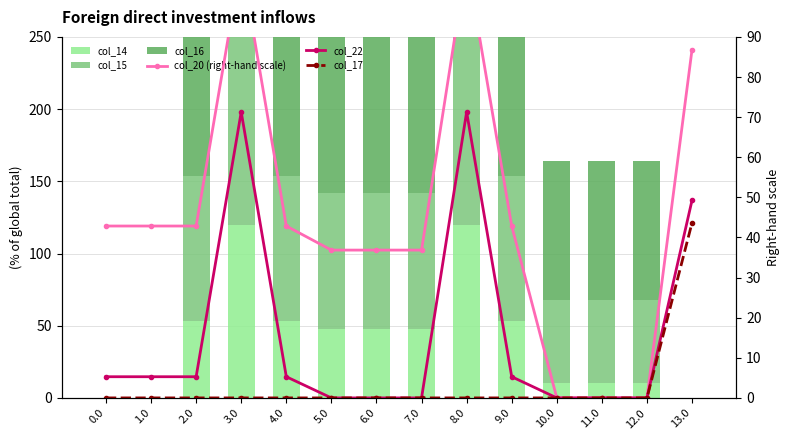

The value of col_16 at 9.0 is 138.8. True or false?

True